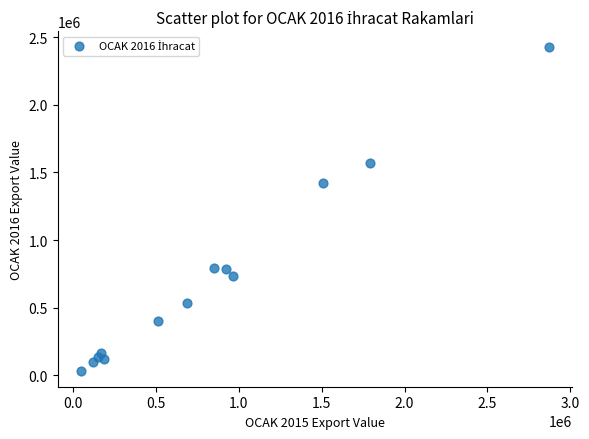

What Y value in the scatter plot is closest to 1229926?

1421086.9